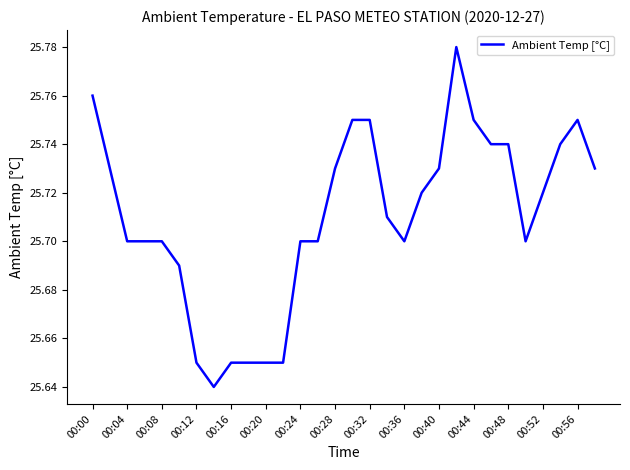

Does the chart display data point markers on the line(s)?

No